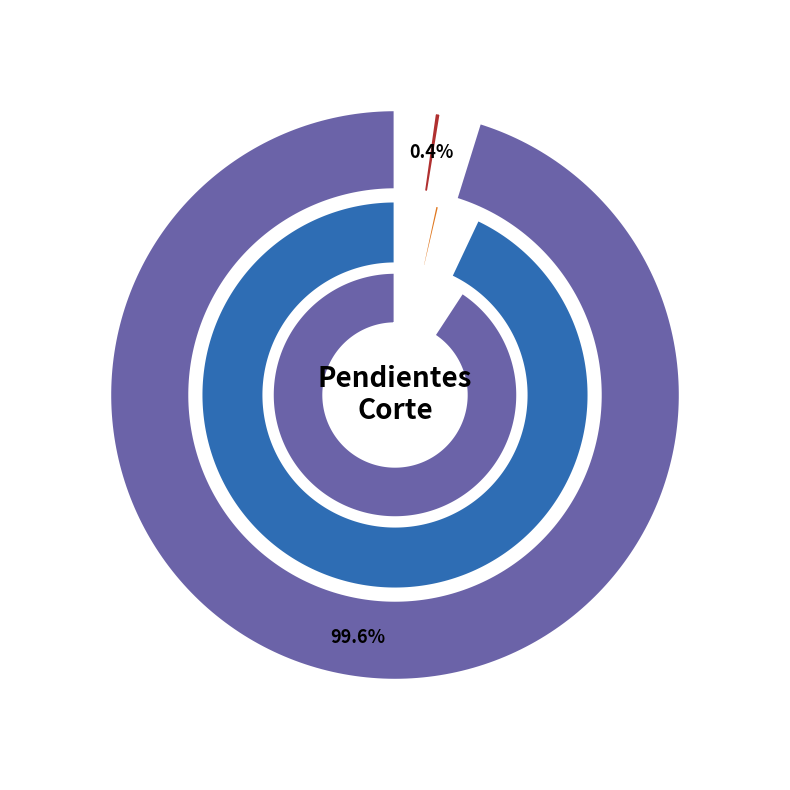

How many segments does this pie chart have?

2